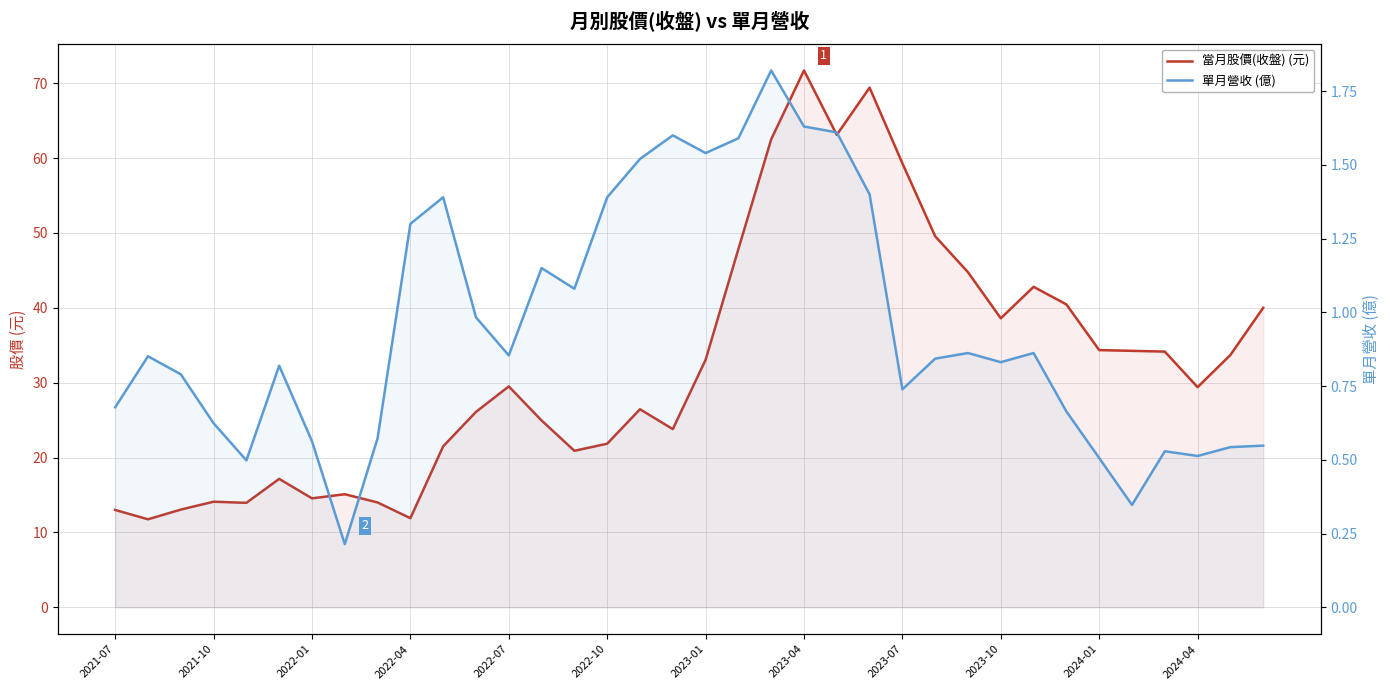

What are all the series names shown in the legend?

當月股價(收盤) (元), 單月營收 (億)